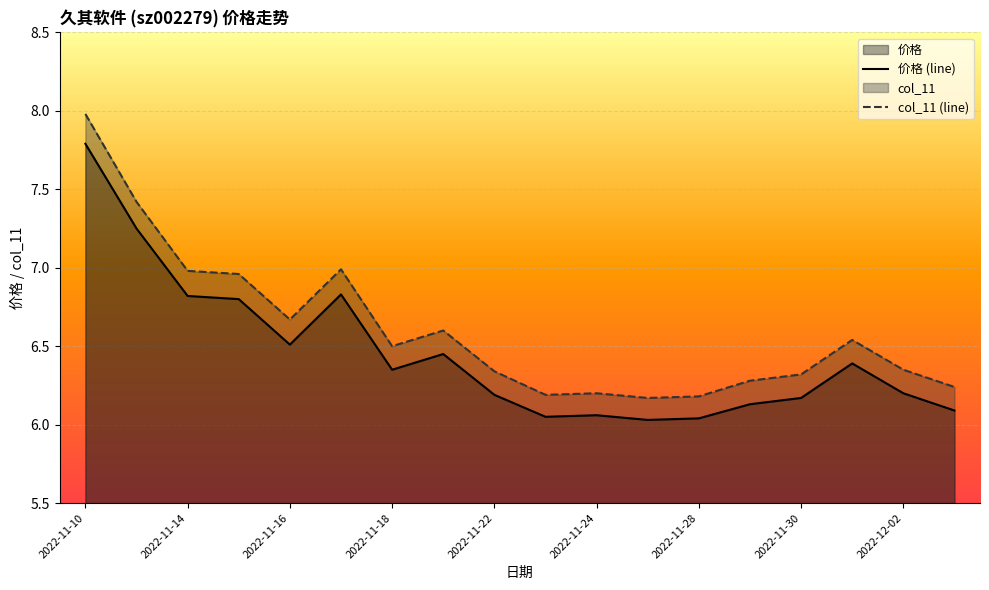

Which series has the widest spread of values?

col_11 (line)